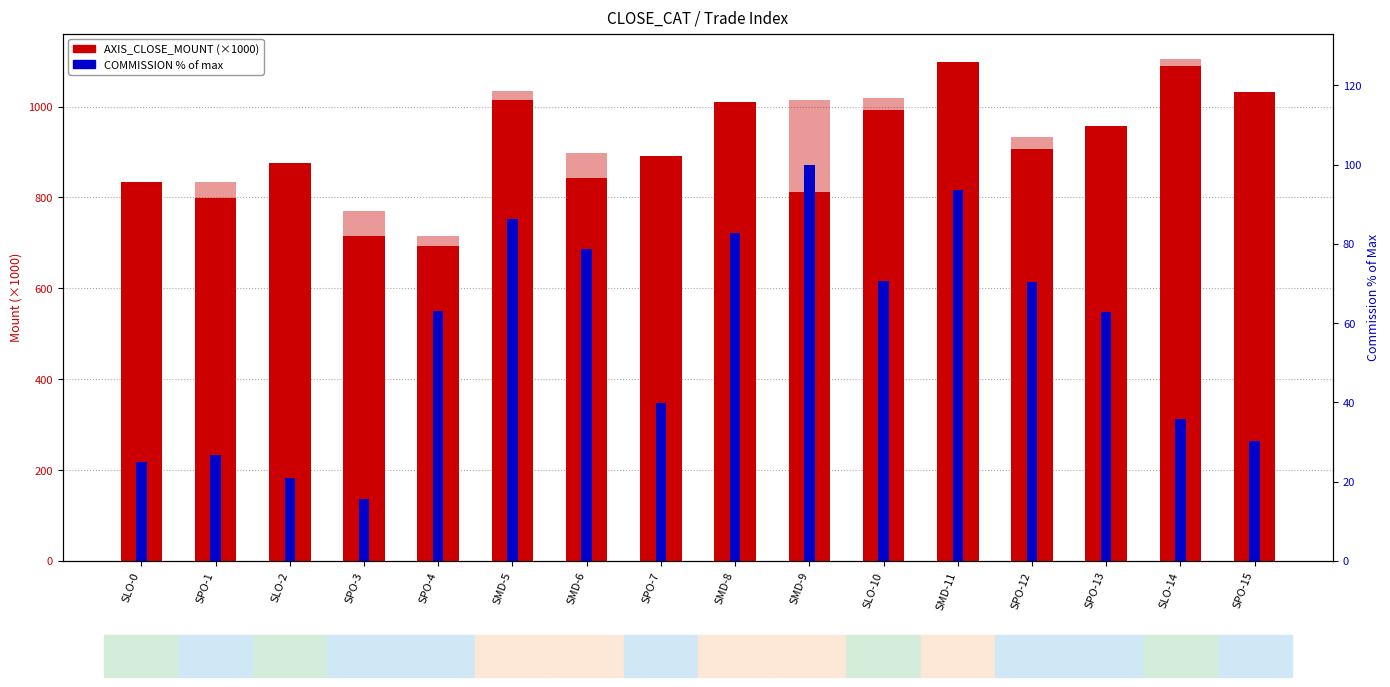

Which category has the lowest value across all series?

SPO-3